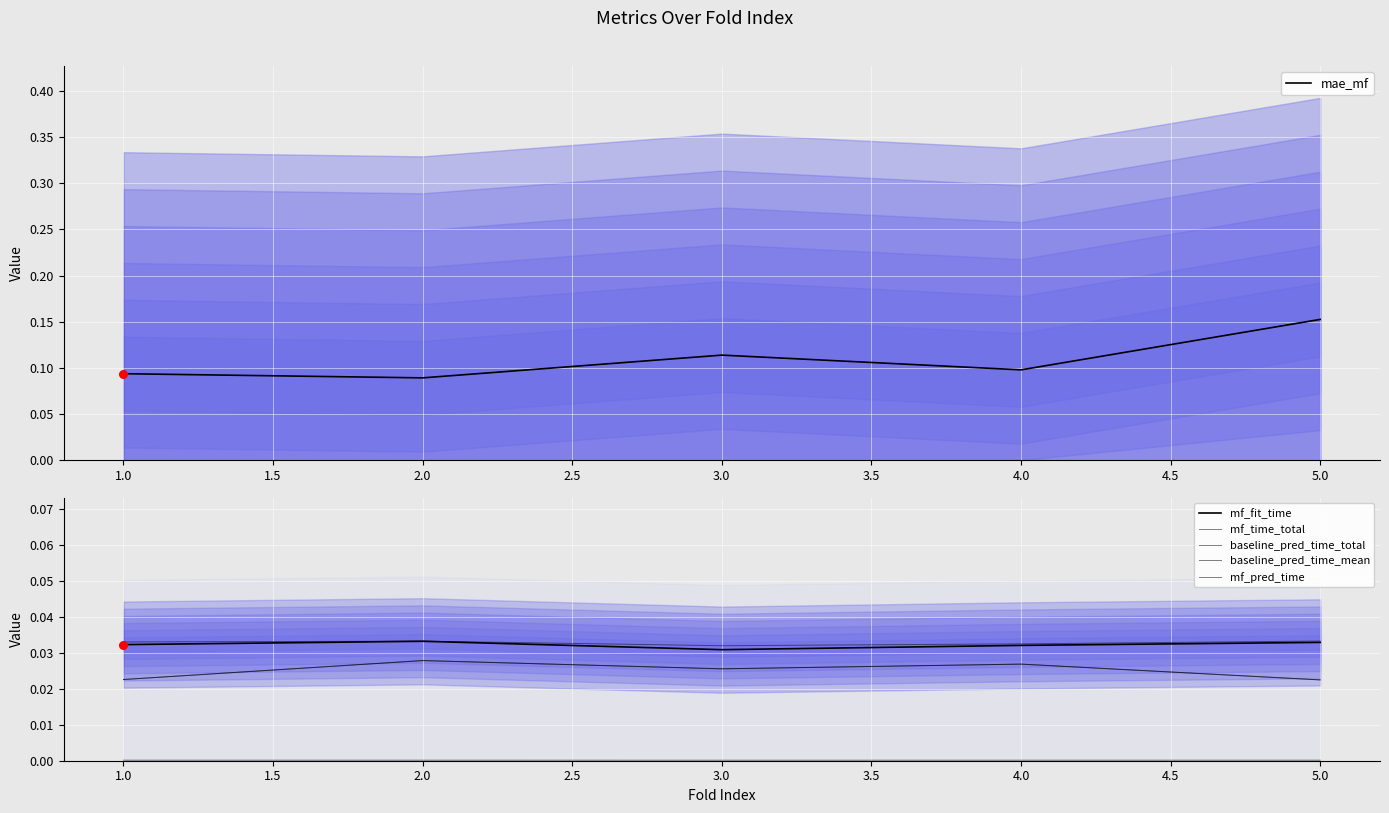

Which series has the widest spread of Y values?

mae_mf